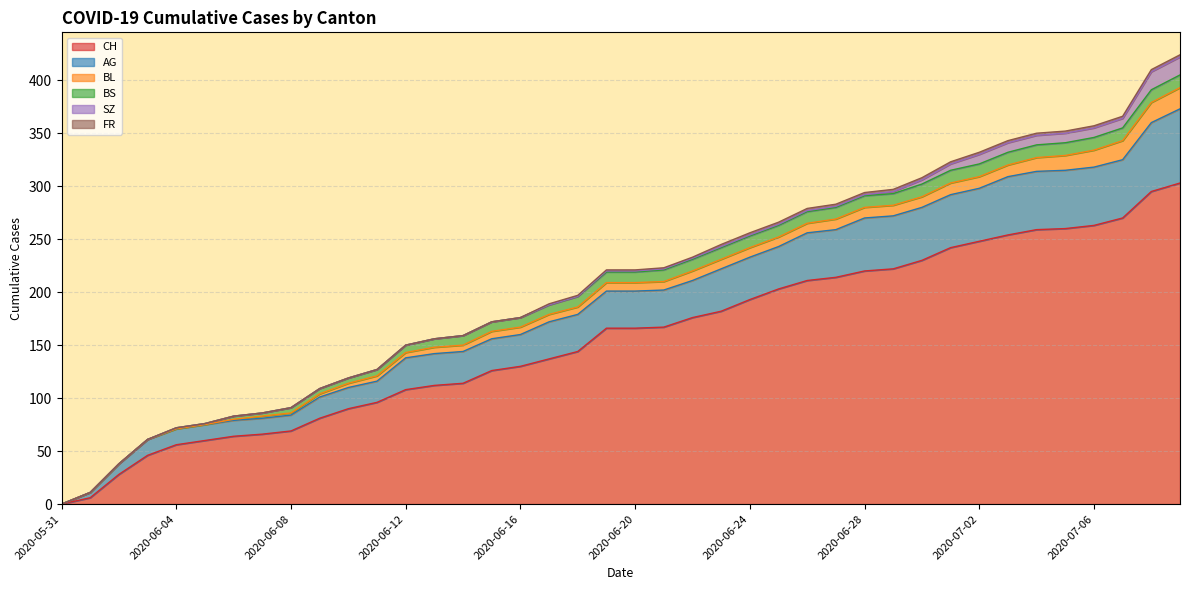

Which series has the largest total across all categories?

CH